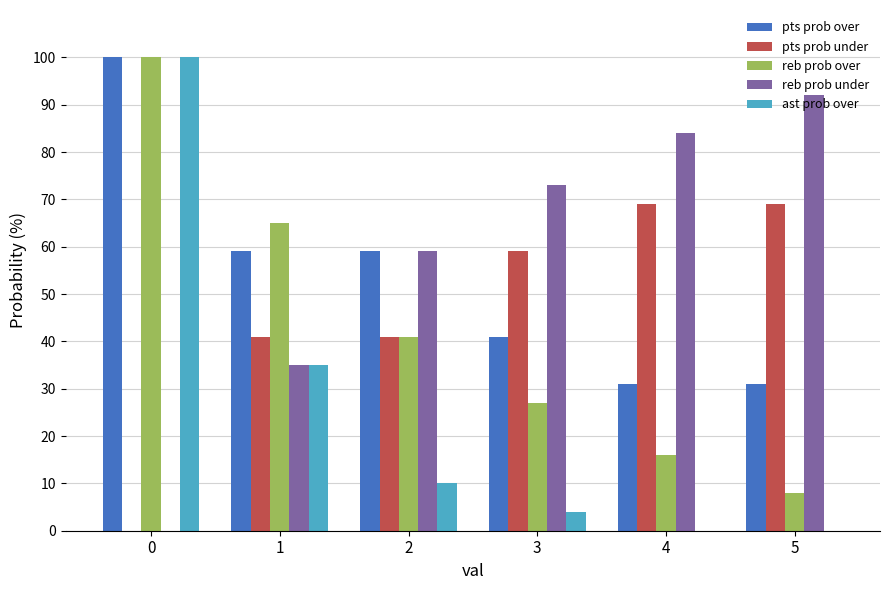

How many groups of bars are there?

6